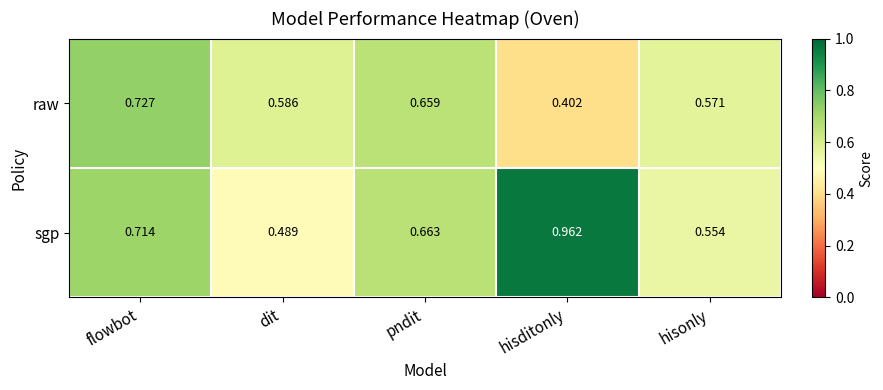

Which category has the highest value in the sgp series?

hisditonly